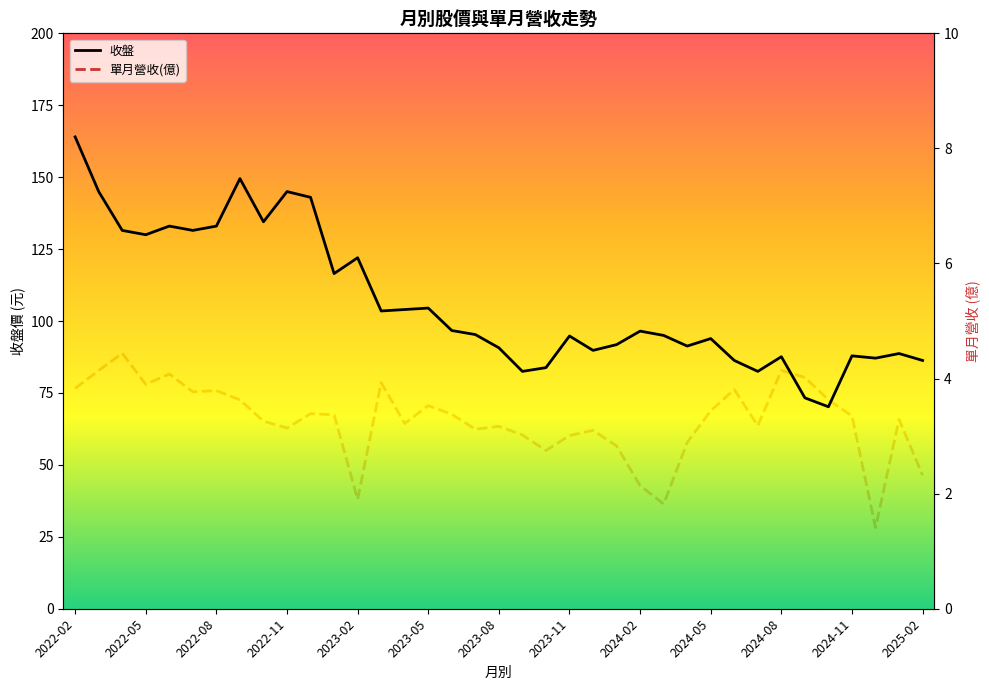

List the series in order of their overall mean, lowest first.

單月營收(億), 收盤